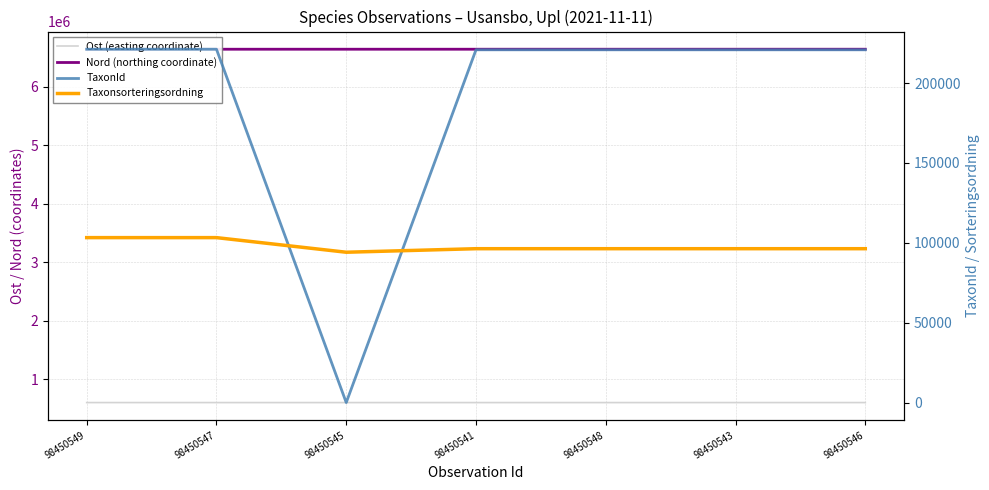

How many distinct data groups are displayed?

4